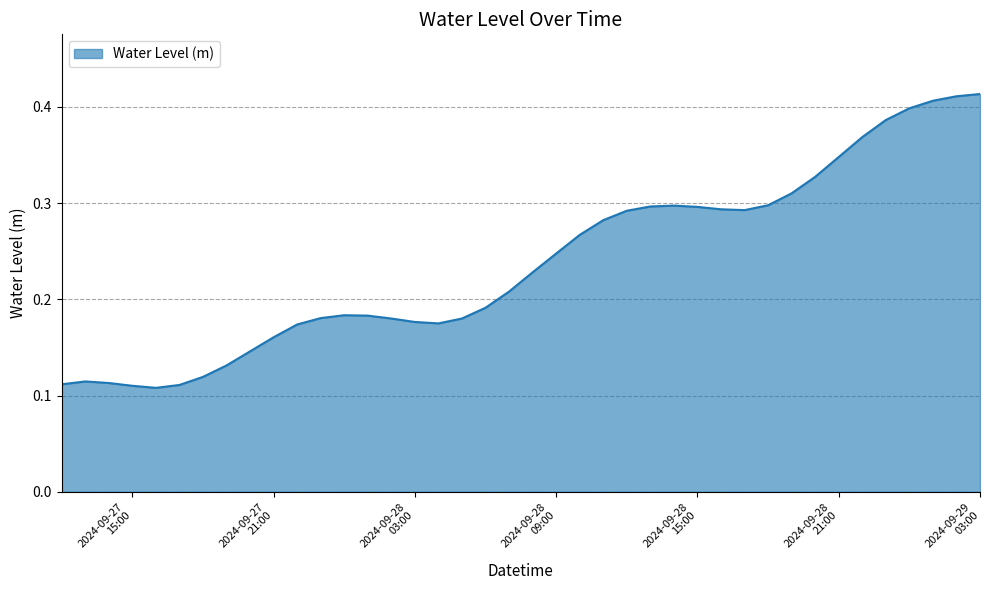

List the labels in order of value, smallest first.

2024-09-27 16:00:00, 2024-09-27 15:00:00, 2024-09-27 17:00:00, 2024-09-27 12:00:00, 2024-09-27 14:00:00, 2024-09-27 13:00:00, 2024-09-27 18:00:00, 2024-09-27 19:00:00, 2024-09-27 20:00:00, 2024-09-27 21:00:00, 2024-09-27 22:00:00, 2024-09-28 04:00:00, 2024-09-28 03:00:00, 2024-09-28 02:00:00, 2024-09-28 05:00:00, 2024-09-27 23:00:00, 2024-09-28 01:00:00, 2024-09-28 00:00:00, 2024-09-28 06:00:00, 2024-09-28 07:00:00, 2024-09-28 08:00:00, 2024-09-28 09:00:00, 2024-09-28 10:00:00, 2024-09-28 11:00:00, 2024-09-28 12:00:00, 2024-09-28 17:00:00, 2024-09-28 16:00:00, 2024-09-28 15:00:00, 2024-09-28 13:00:00, 2024-09-28 14:00:00, 2024-09-28 18:00:00, 2024-09-28 19:00:00, 2024-09-28 20:00:00, 2024-09-28 21:00:00, 2024-09-28 22:00:00, 2024-09-28 23:00:00, 2024-09-29 00:00:00, 2024-09-29 01:00:00, 2024-09-29 02:00:00, 2024-09-29 03:00:00